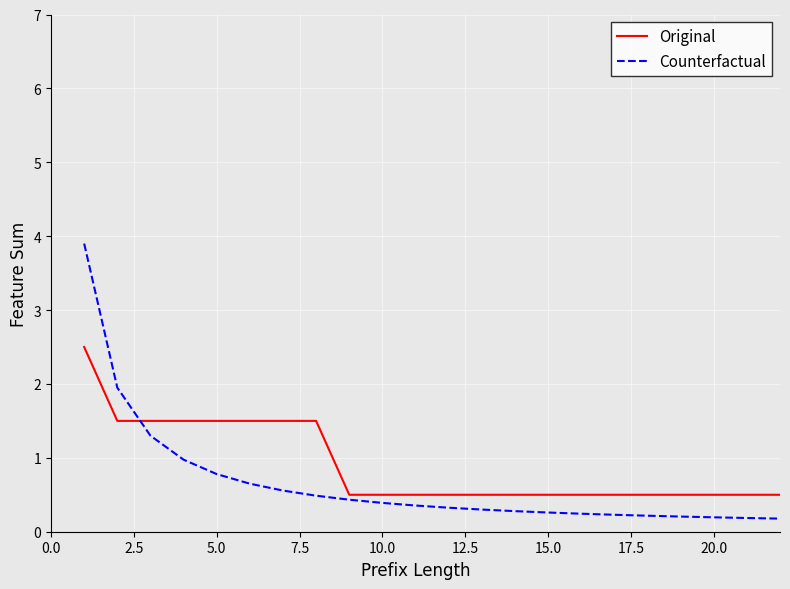

Which series has the largest range (max minus min)?

Counterfactual